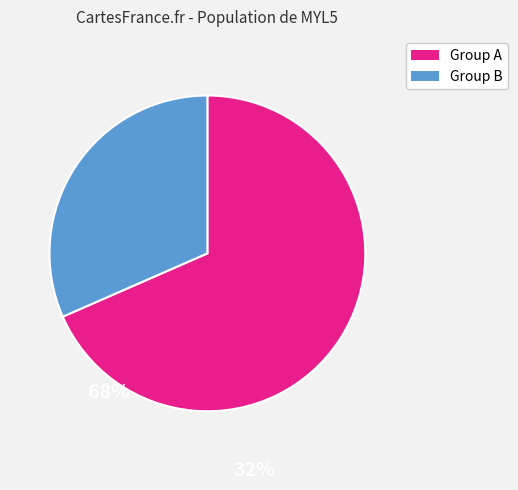

How many segments does this pie chart have?

2